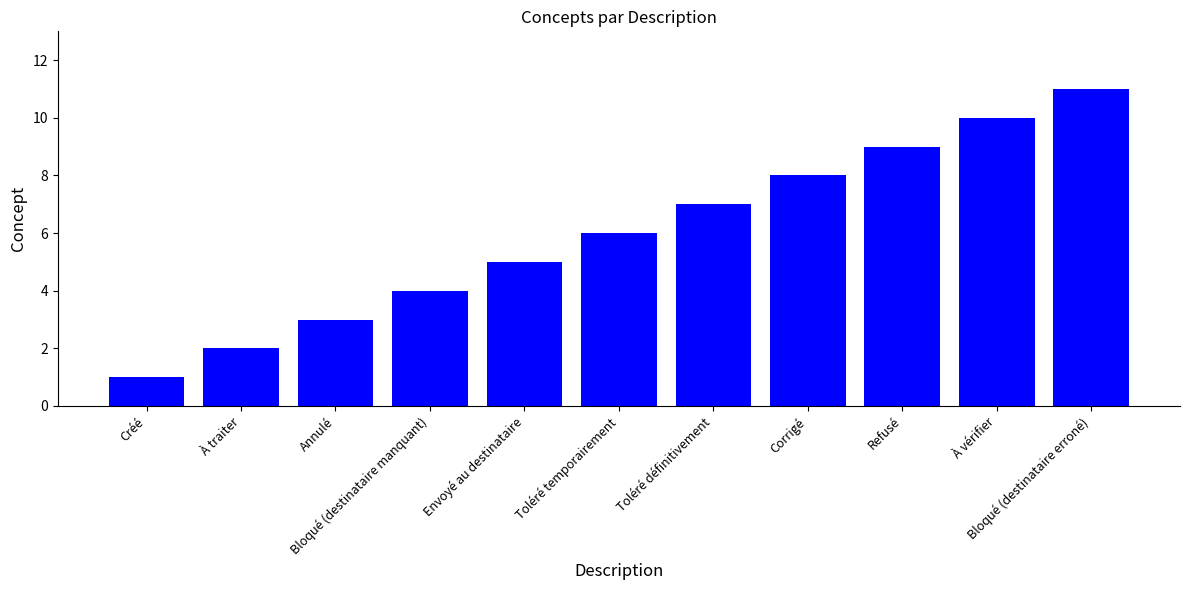

What is the label of the 4th bar from the right?

Corrigé